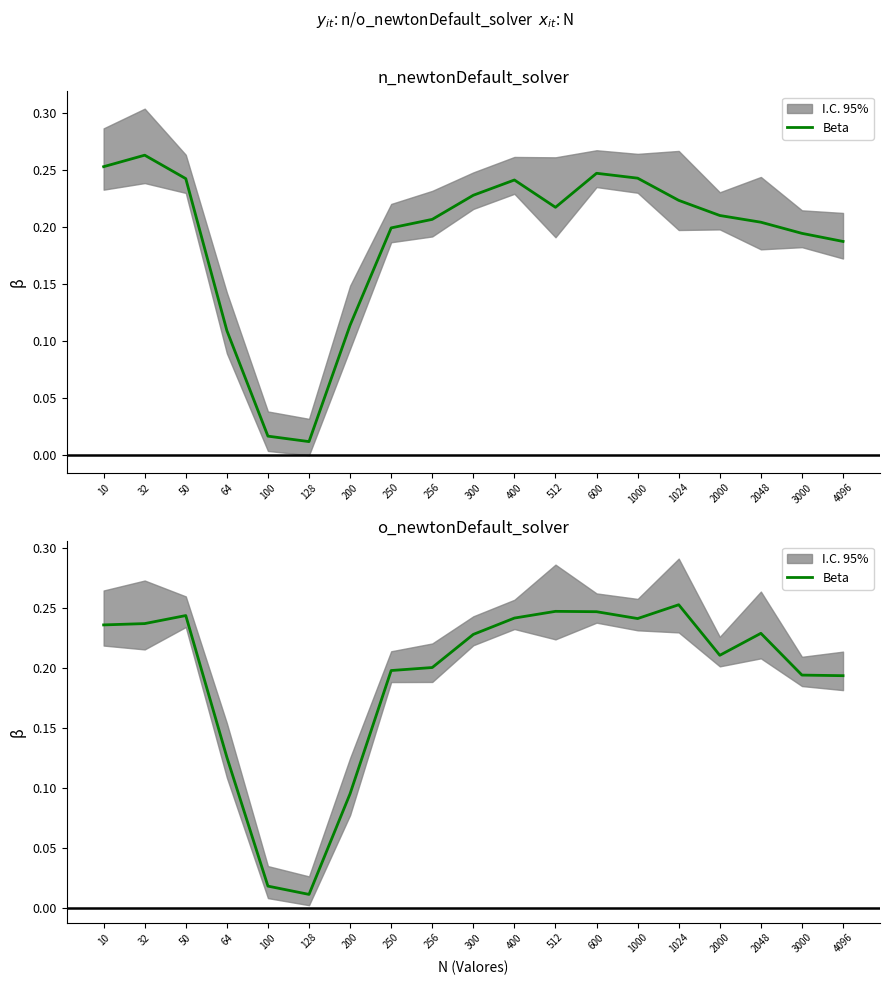

What is the change in value from 64 to 250?

+0.1